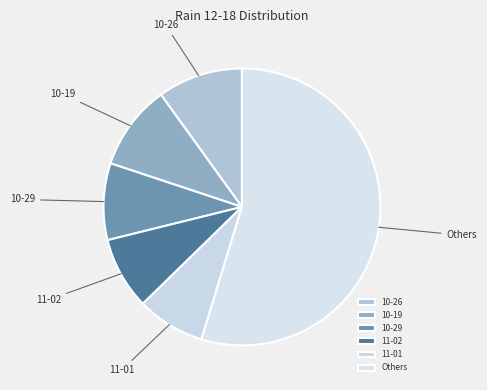

What is the largest slice in the pie chart?

Others